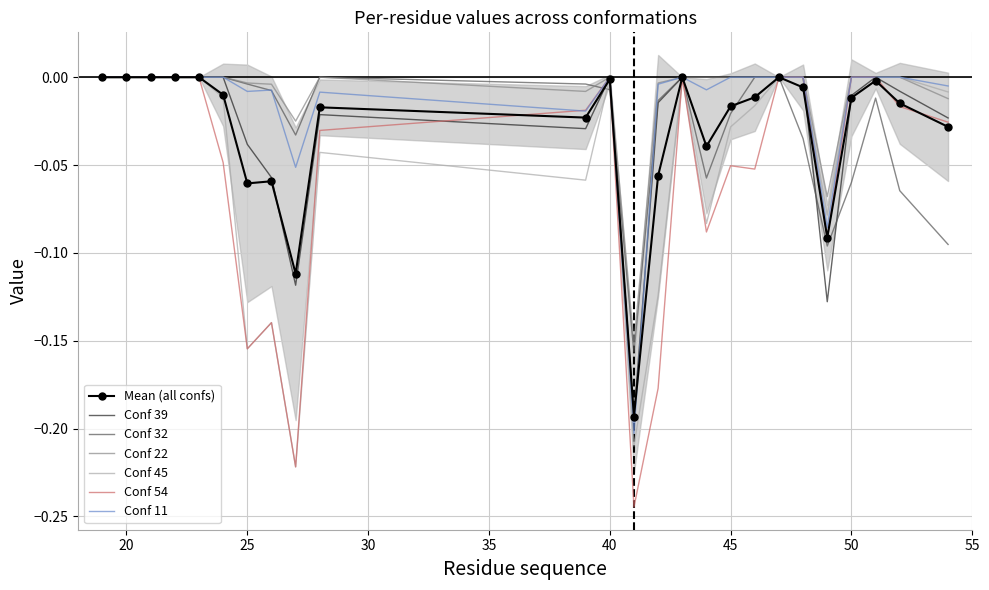

Is this an area chart (filled region under the line)?

No